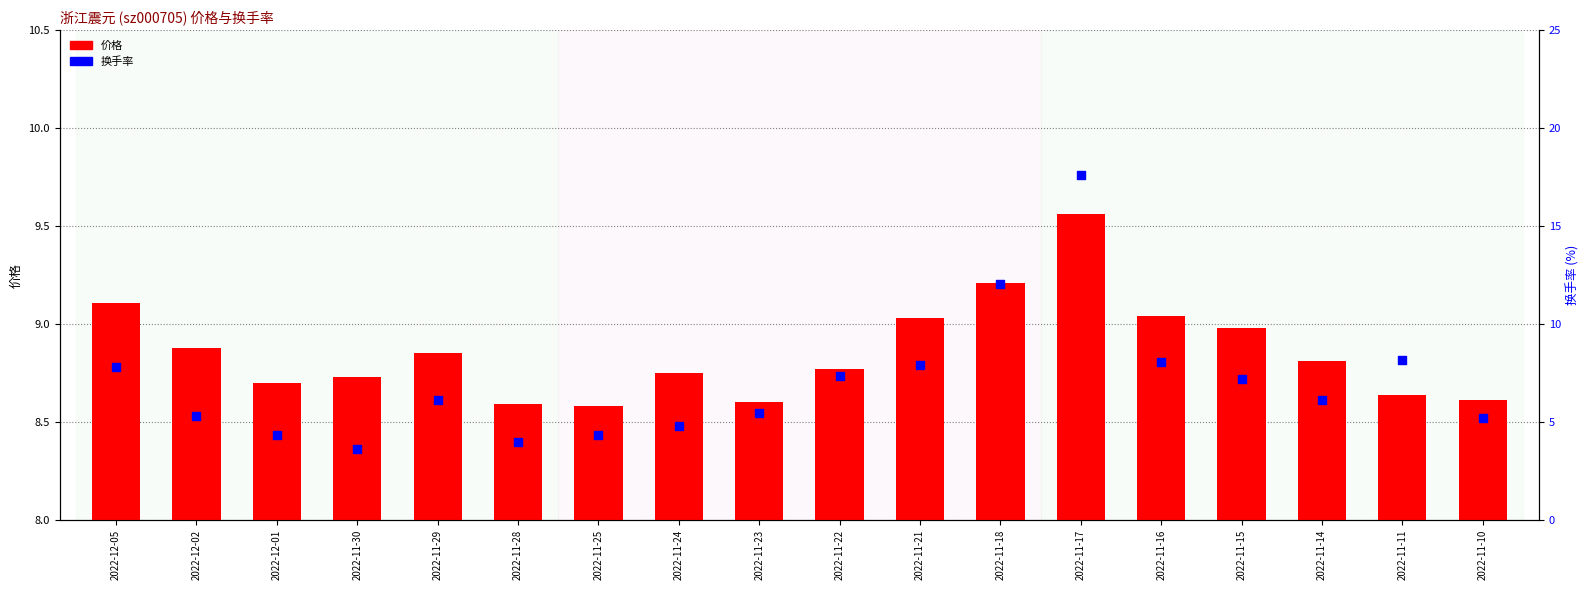

Which series reaches the minimum Y coordinate?

换手率